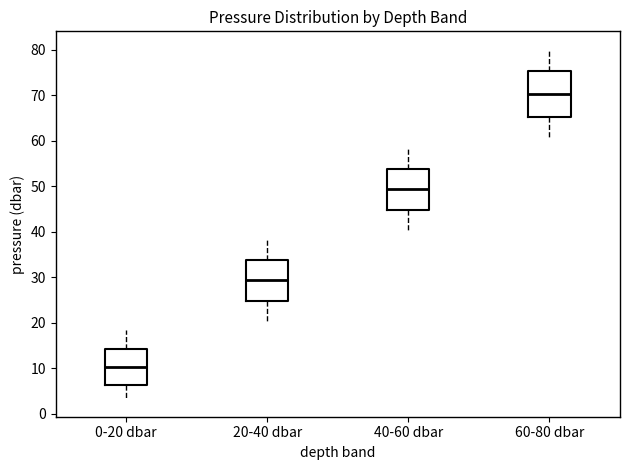

Where does the median line of the box for 60-80 dbar sit on the y-axis? The values are not printed on the chart, so give them approximately, as read against the axis.

70